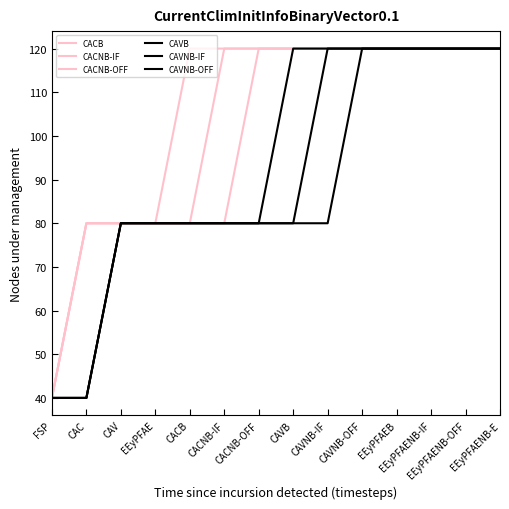

How many lines are shown in the chart?

6